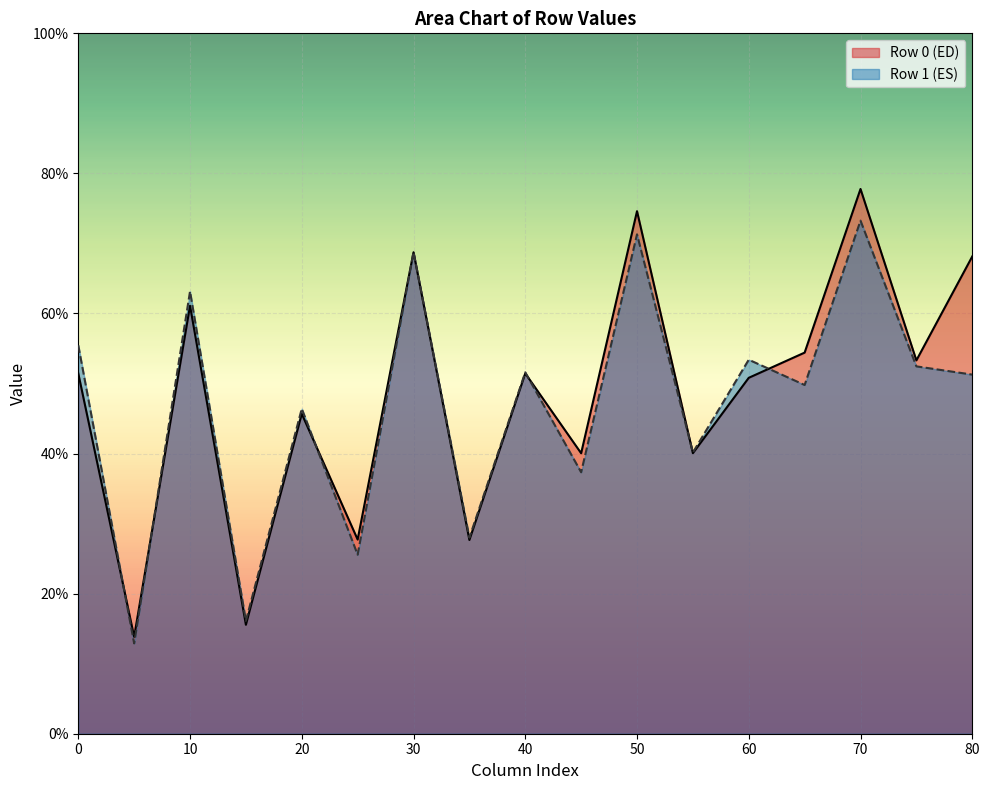

At which category is the sum across all series the highest?

70